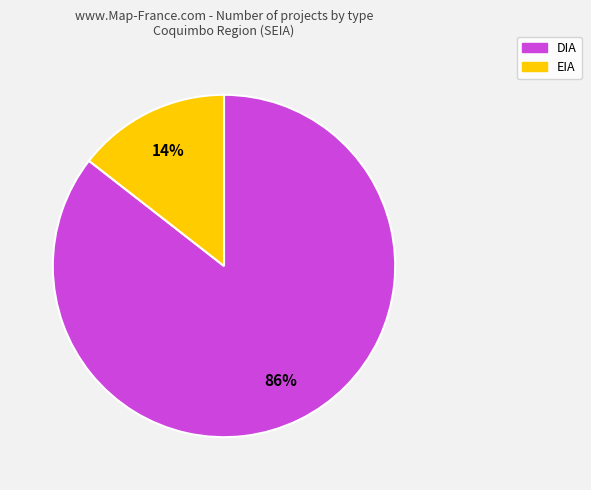

What is the smallest slice in the pie chart?

EIA